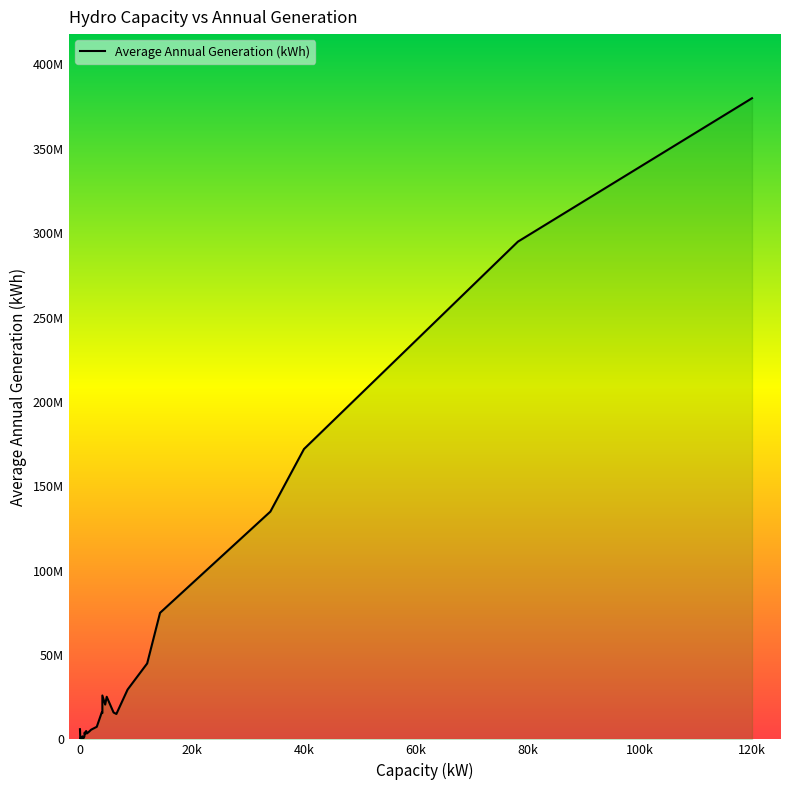

What is the label of the 11th point from the left?

943